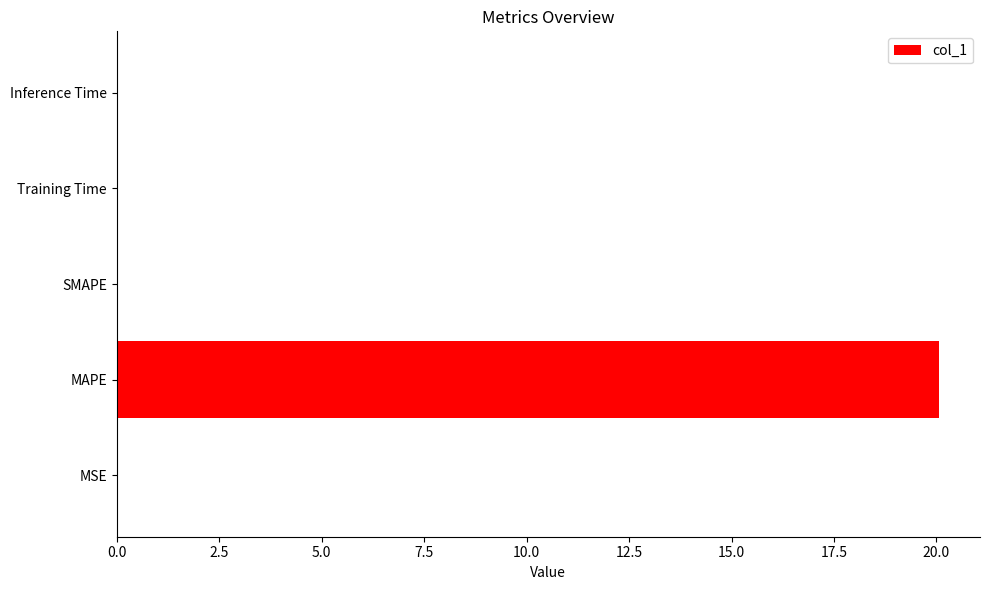

What is the sum of the values at SMAPE and MAPE?

20.1